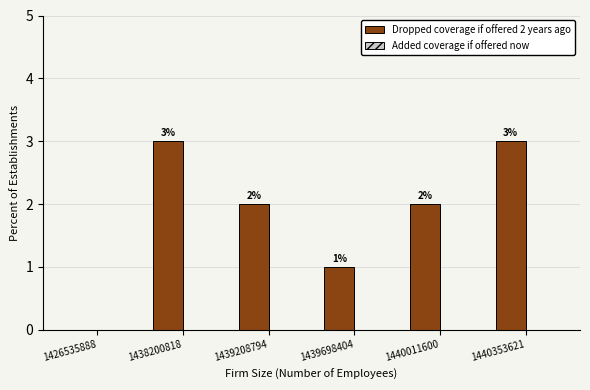

What is the sum of the values at 1440353621 and 1426535888?

3